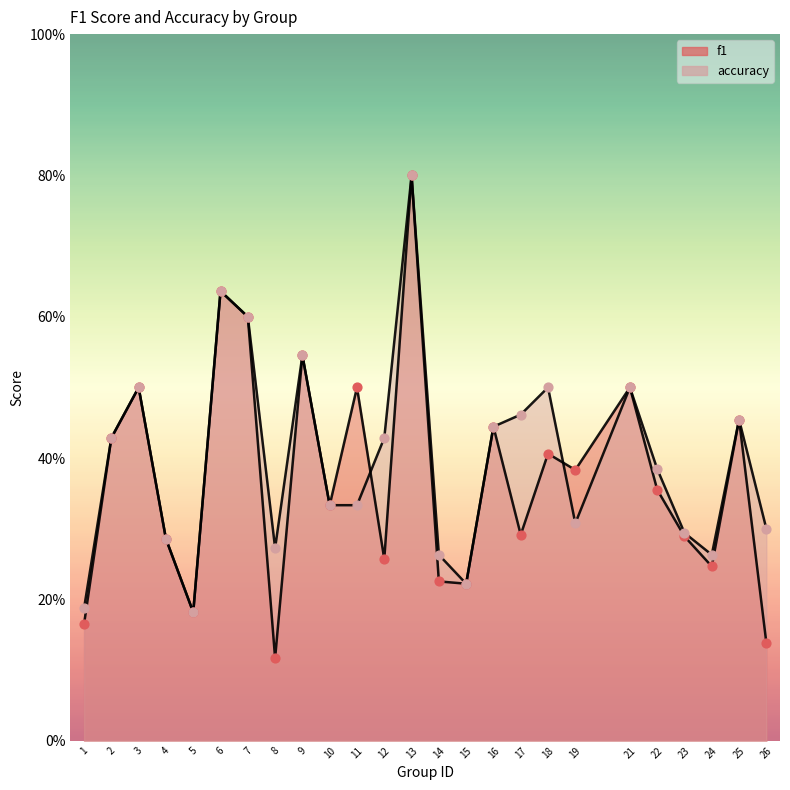

Which series has the widest spread of Y values?

f1